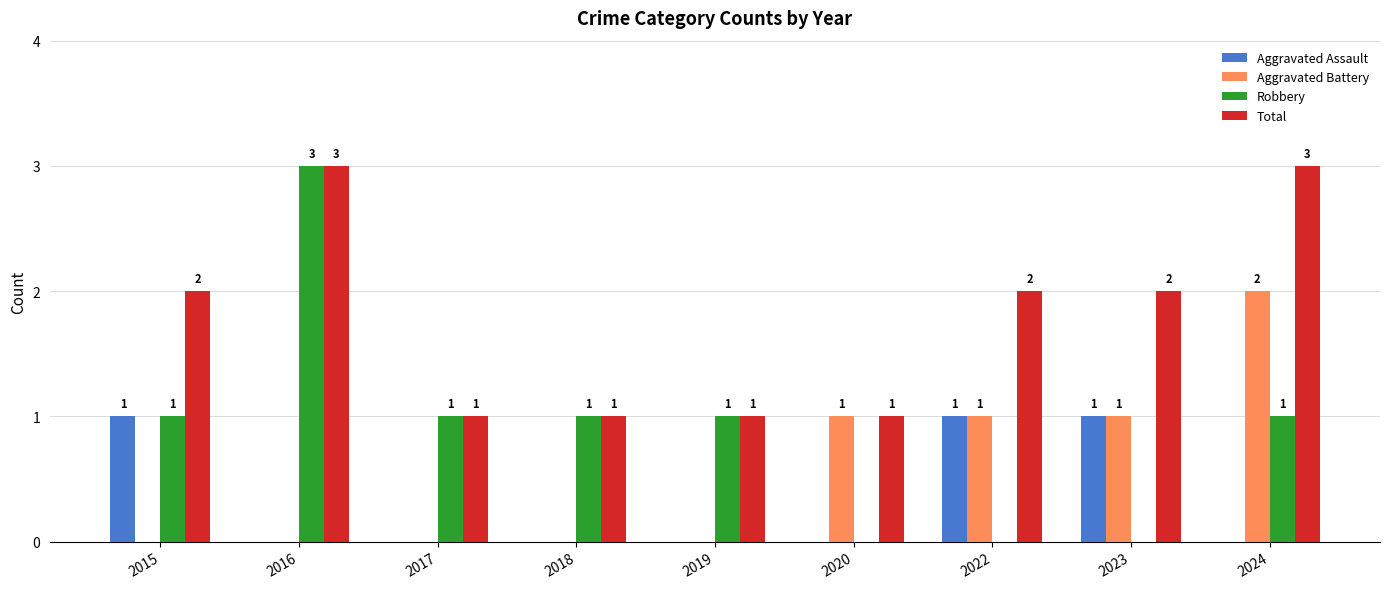

Reading right to left, list all the values displayed in this chart.

Aggravated Assault: 0	1	1	0	0	0	0	0	1
Aggravated Battery: 2	1	1	1	0	0	0	0	0
Robbery: 1	0	0	0	1	1	1	3	1
Total: 3	2	2	1	1	1	1	3	2